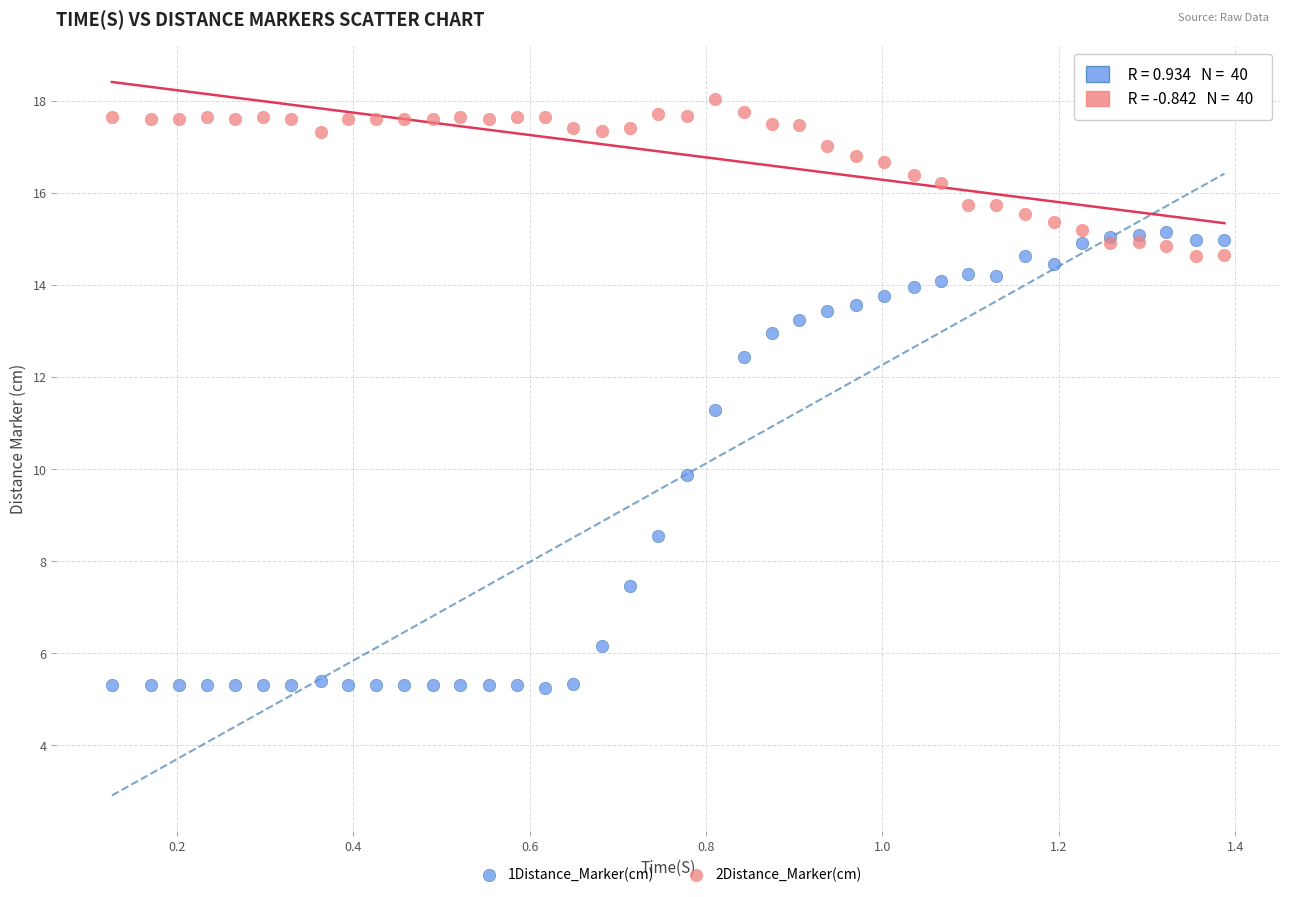

Which series reaches the minimum Y coordinate?

1Distance_Marker(cm)